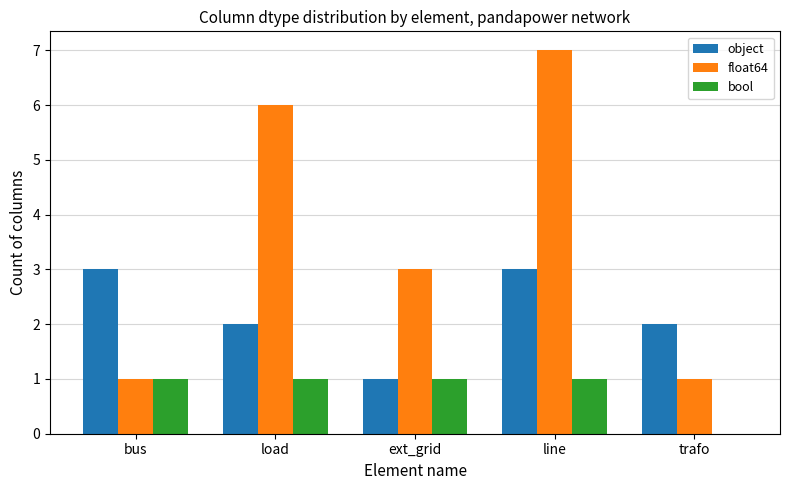

How many data points does each series have?

5